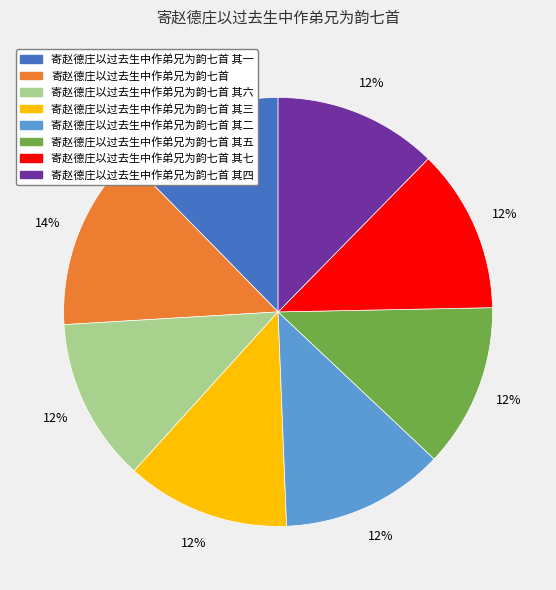

Count the number of slices in the pie.

8